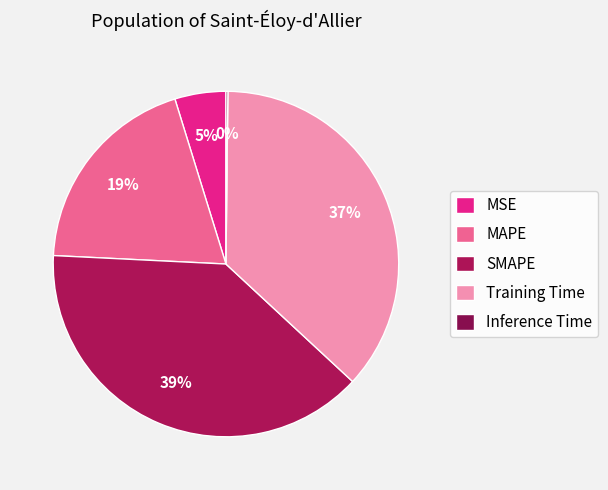

Is there any slice that represents more than half of the pie?

No